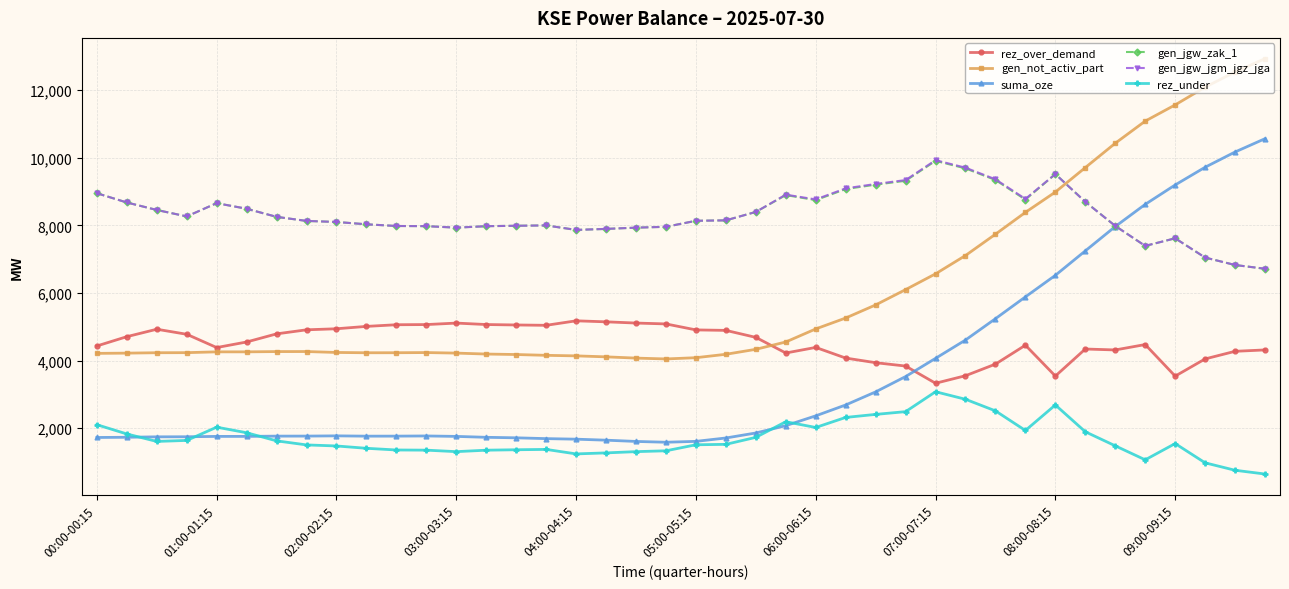

True or false: rez_over_demand and gen_jgw_zak_1 intersect in this chart.

False